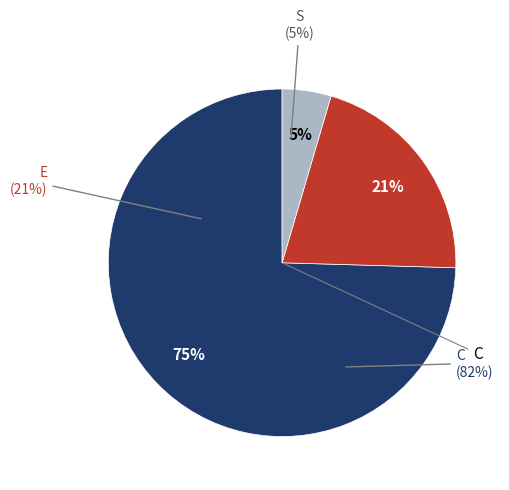

What is the largest slice in the pie chart?

C